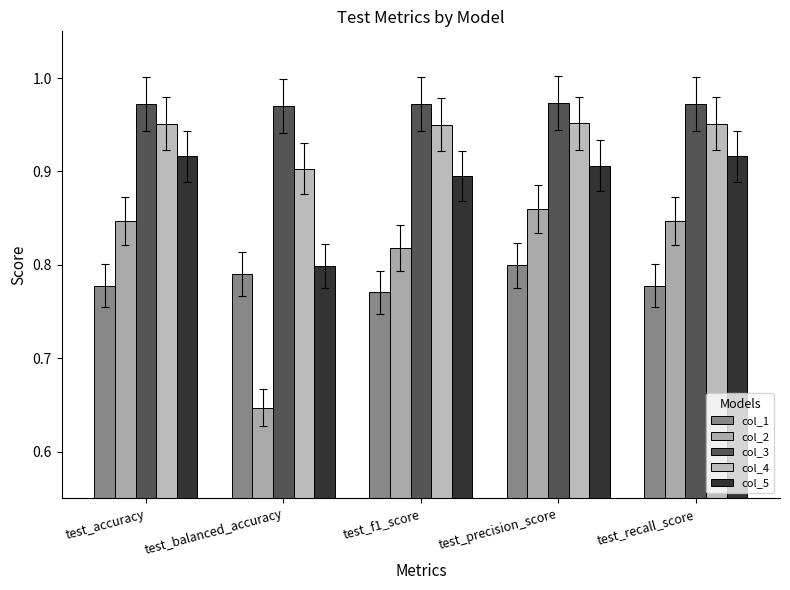

Which series has the largest total across all categories?

col_3